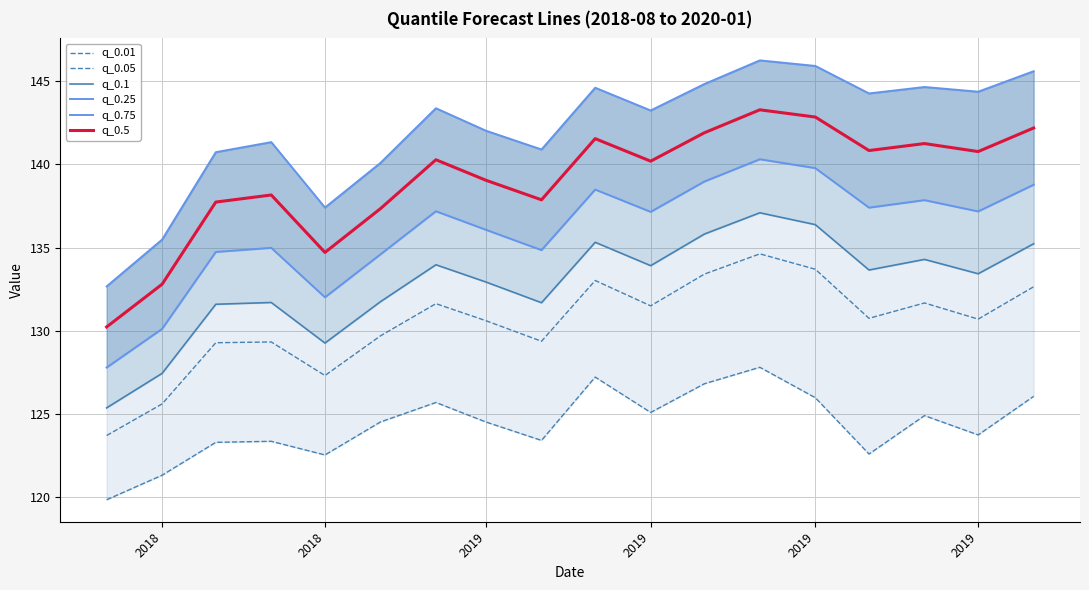

True or false: q_0.25 and q_0.1 intersect in this chart.

False